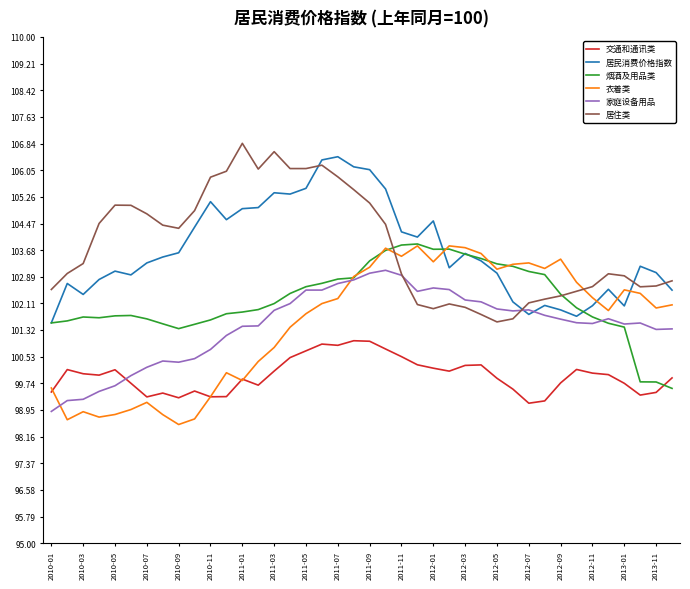

Which series ends up on top after the final intersection of 衣着类 and 居住类?

居住类